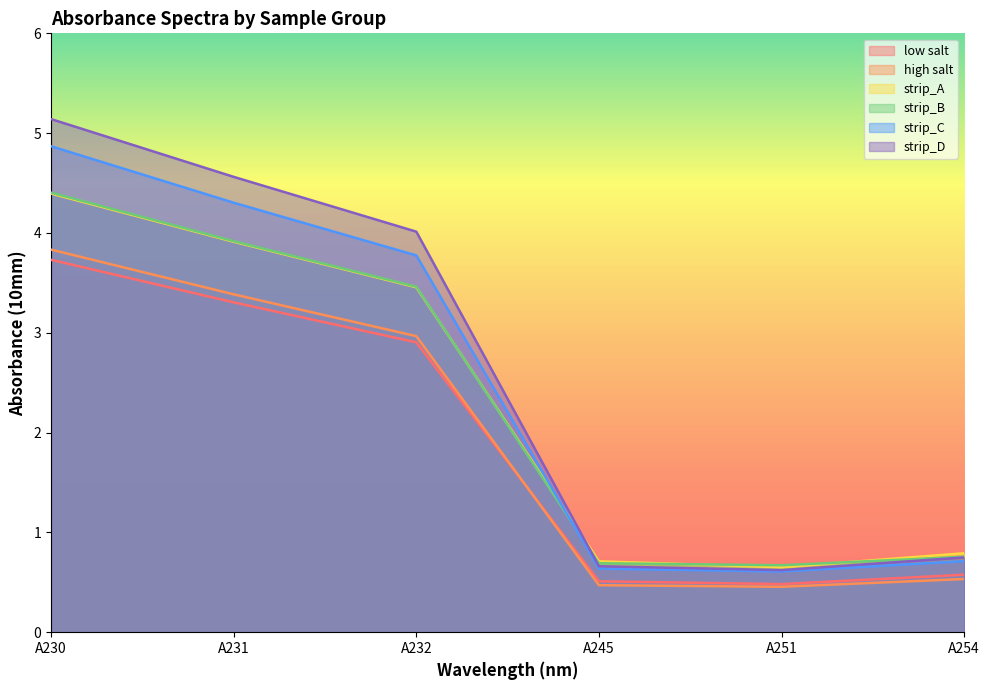

Which category has the lowest value in the high salt series?

A251